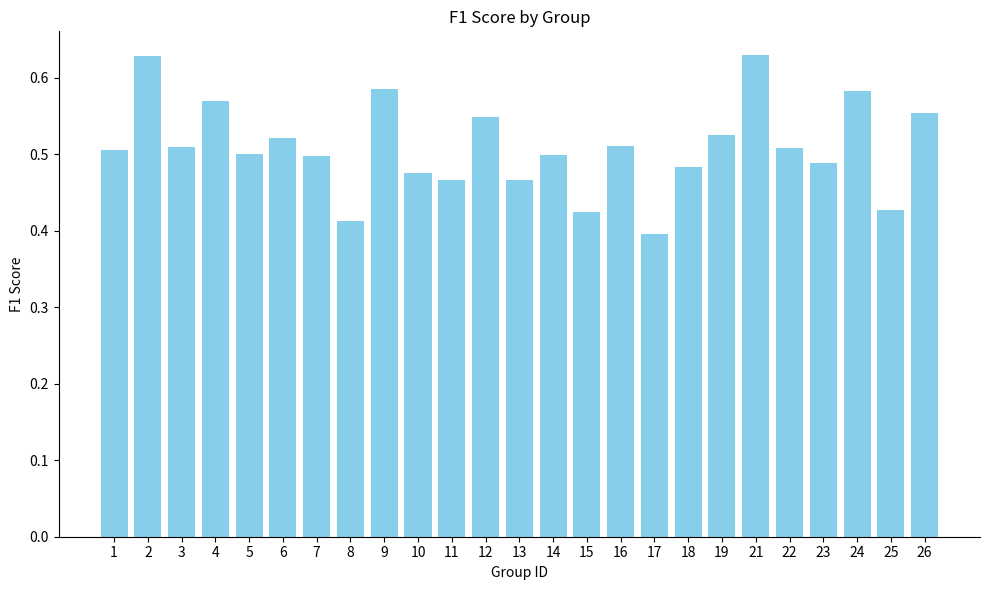

Between 17 and 9, which is larger?

9